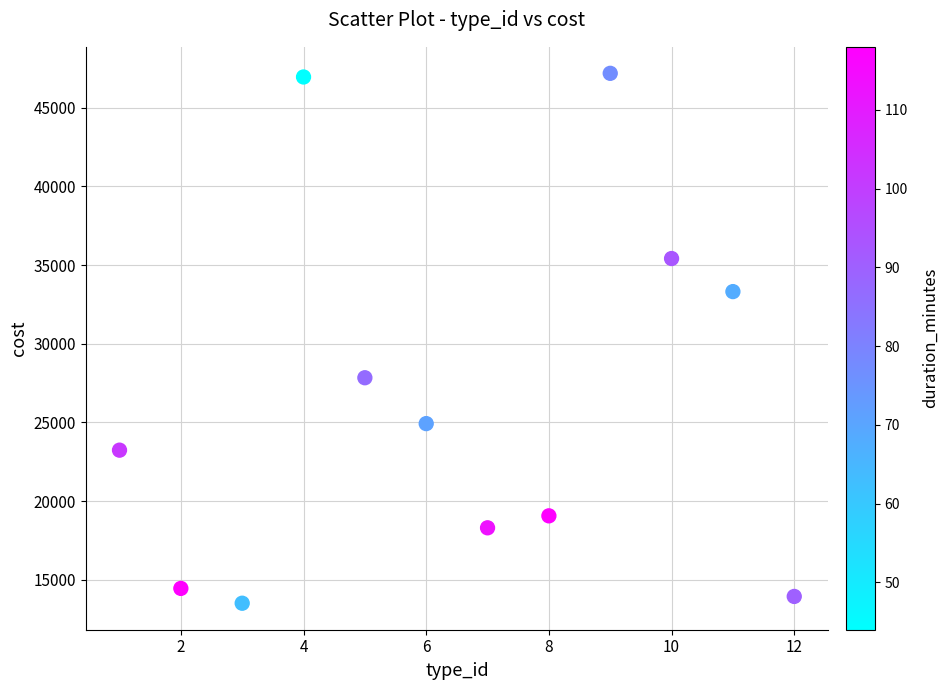

What Y value in the scatter plot is closest to 30350?

27841